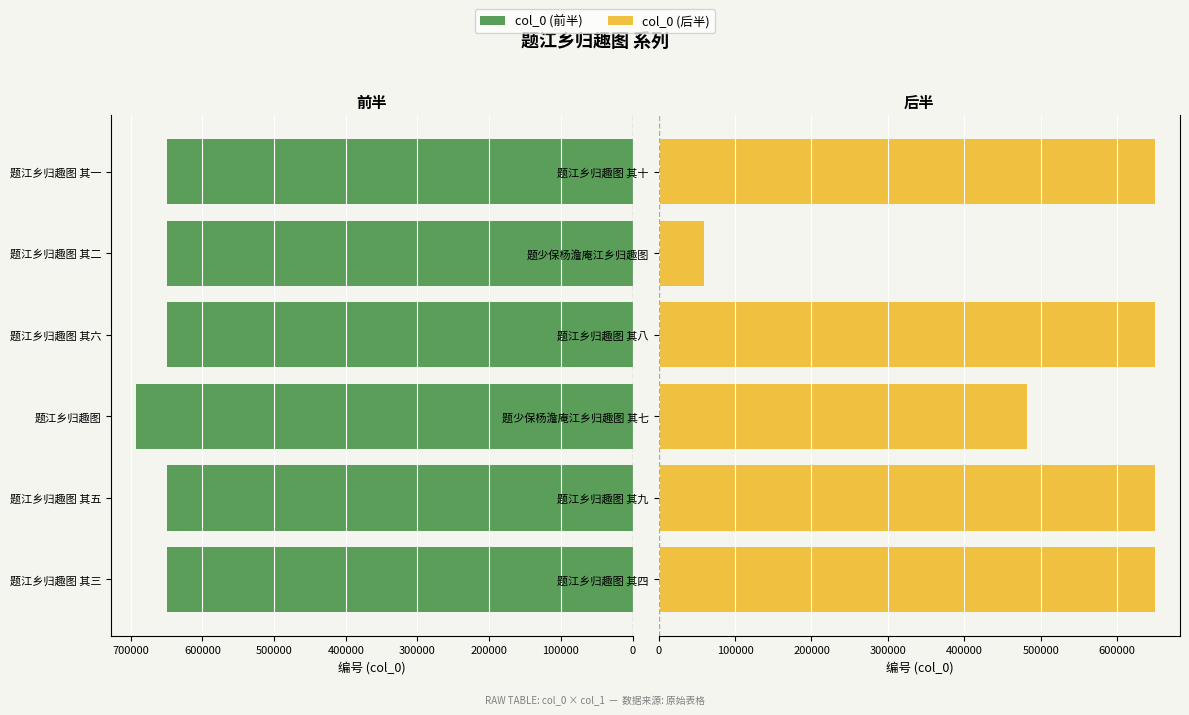

What is the value of the col_0 (前半) bar at the 3rd from the left?

692444